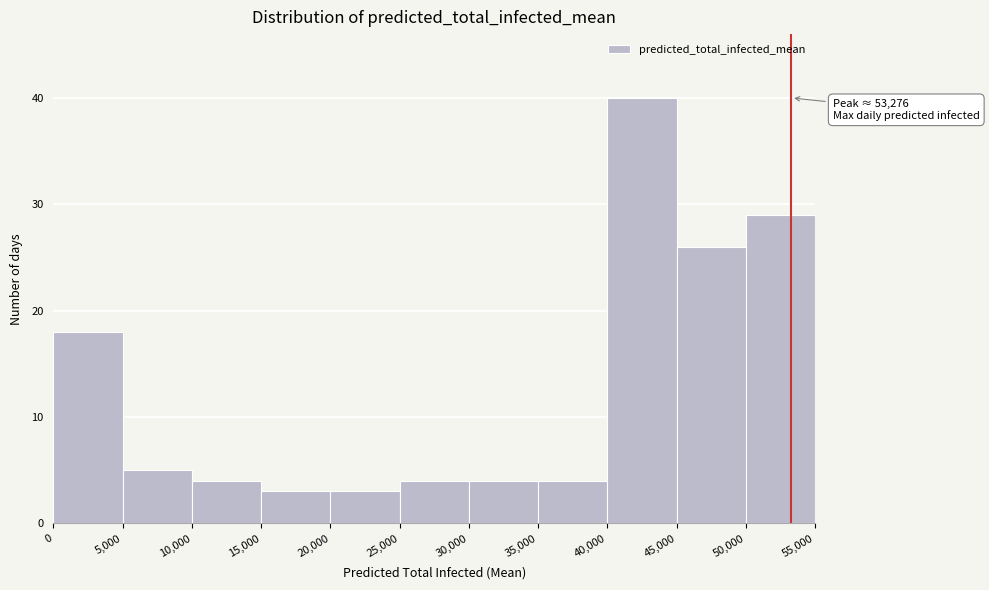

Which range on the x-axis has the tallest bar?

40,000 to 45,000